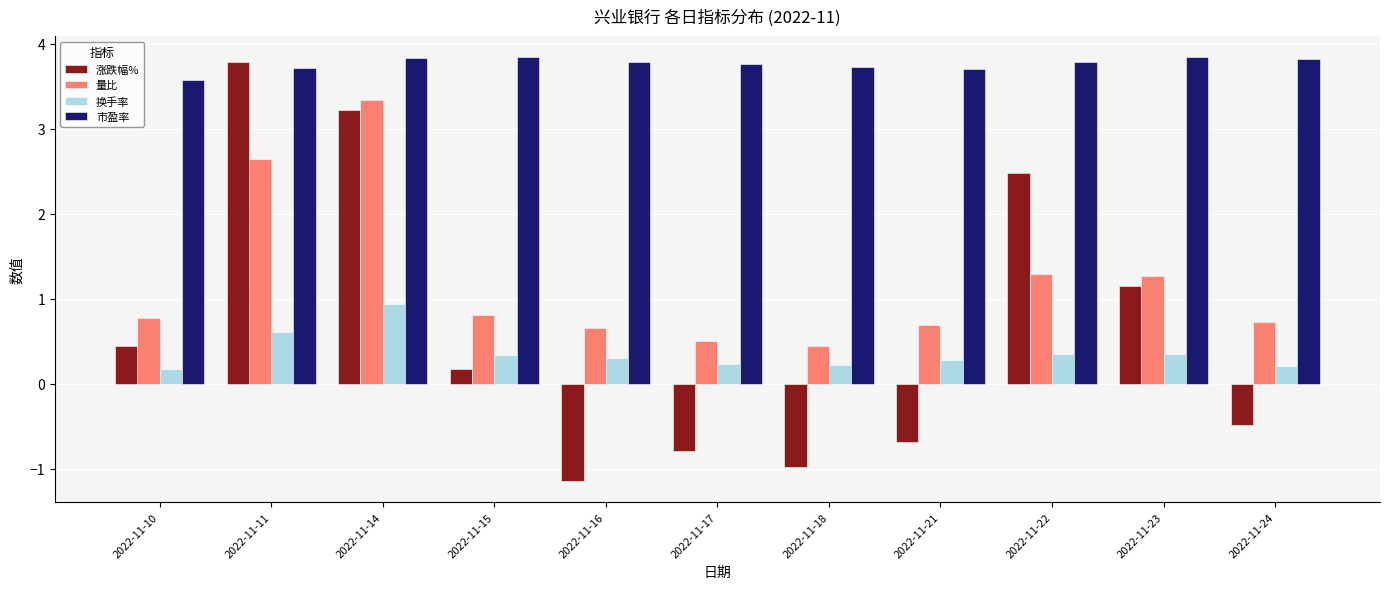

Does the chart contain stacked bars?

No